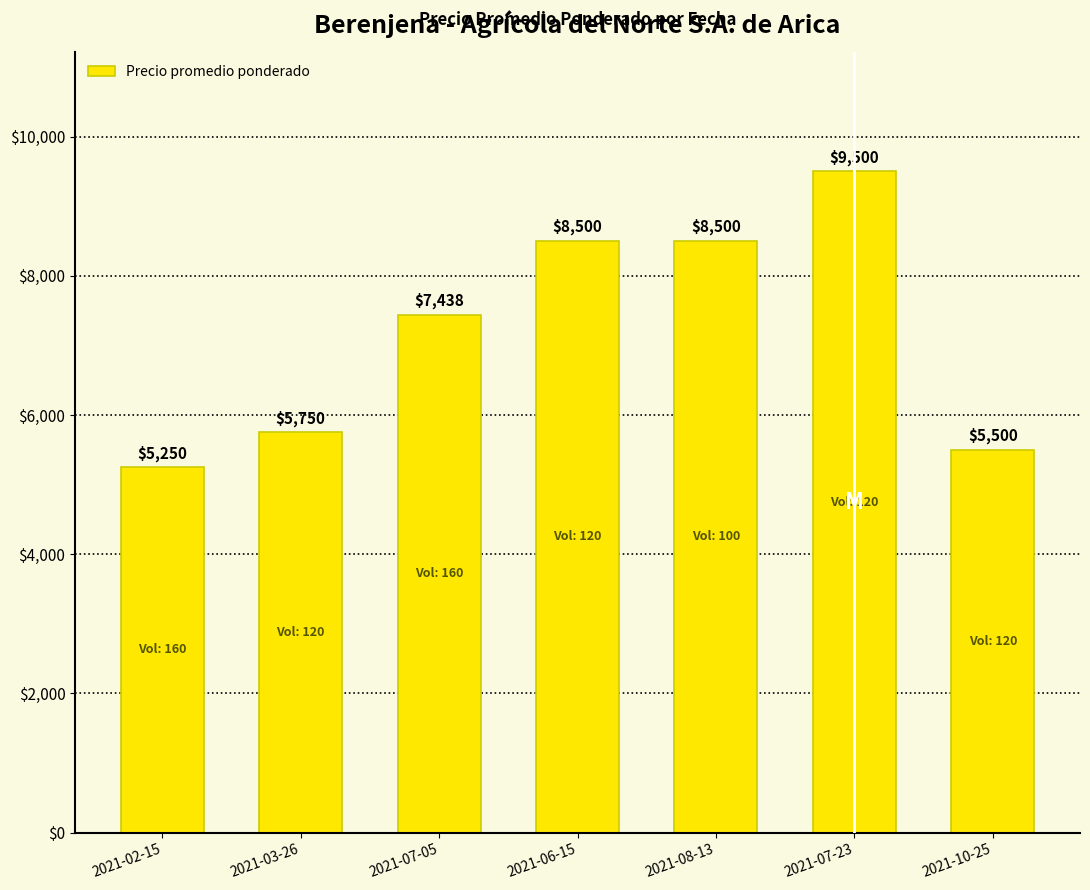

True or false: the data shows 8124 at 2021-02-15.

False